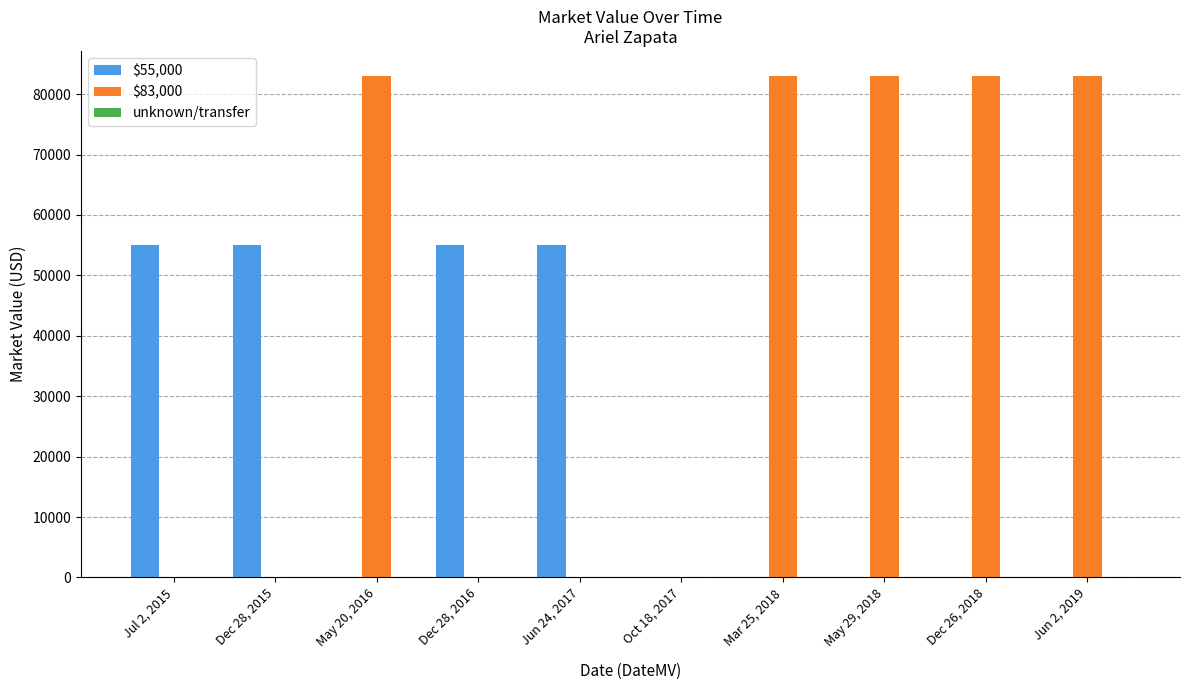

Which series has the largest total across all categories?

$83,000